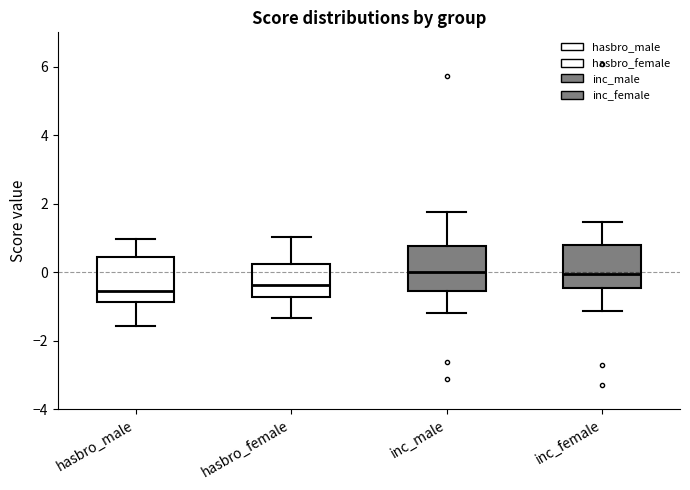

Reading left to right, transcribe this box plot: for each box, give where its median line is, the range the box spans, and where its two whiskers end, as read against the y-axis. The values are not printed on the chart, so give them approximately, as read against the axis.

hasbro_male: median -0.6, box -0.8 to 0.4, whiskers -1.6 to 1.0
hasbro_female: median -0.4, box -0.8 to 0.2, whiskers -1.4 to 1.0
inc_male: median 0.0, box -0.6 to 0.8, whiskers -1.2 to 1.8
inc_female: median 0.0, box -0.4 to 0.8, whiskers -1.2 to 1.4